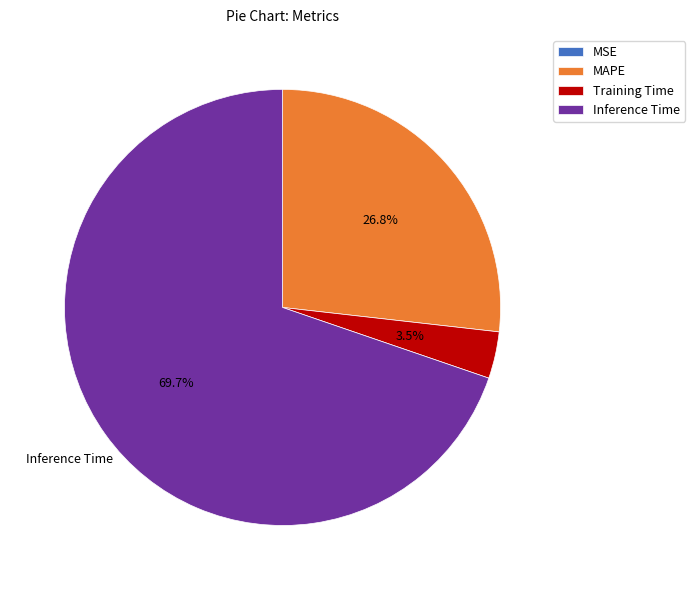

What is the total percentage of Training Time and Inference Time?

73.2%